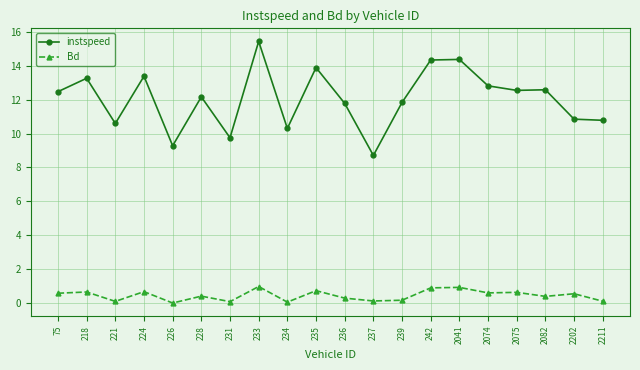

What is the difference between the maximum and second lowest values in the Bd series?

0.9